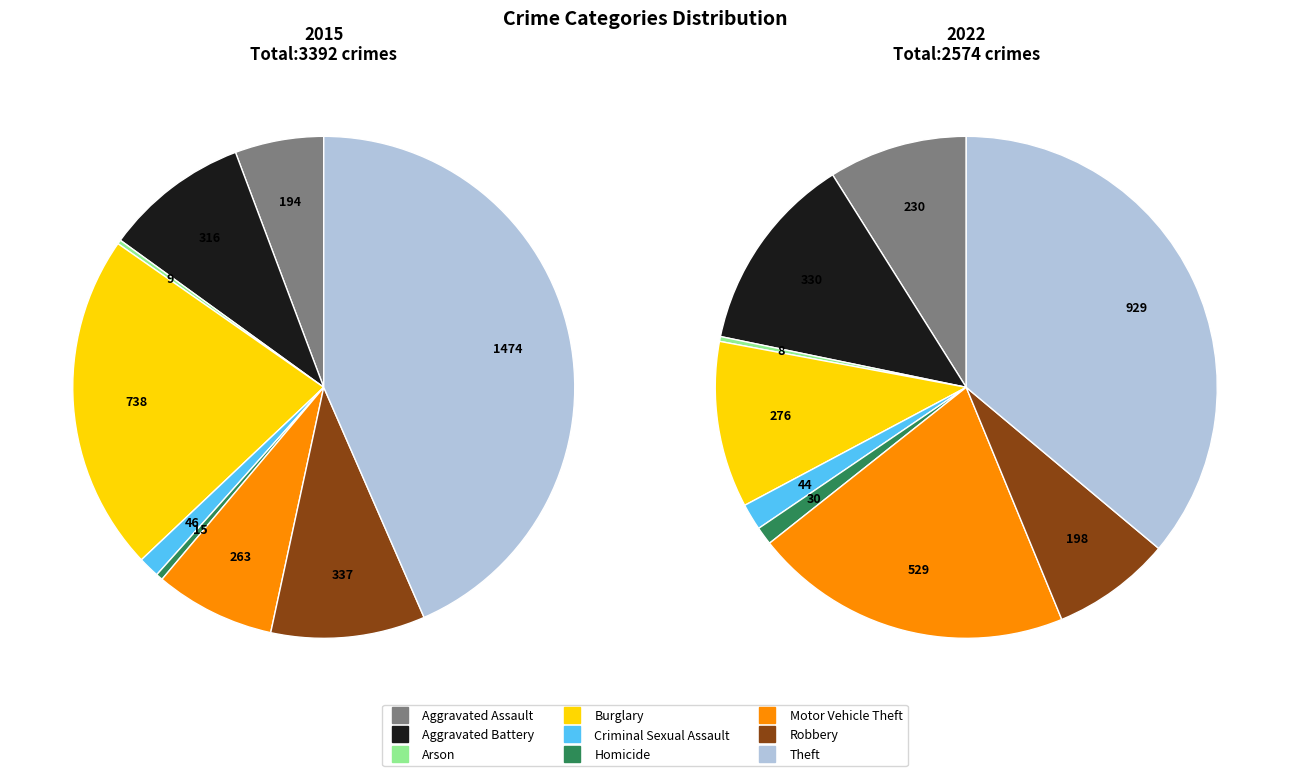

Rank the series at Theft from highest to lowest value.

values_2015, values_2022